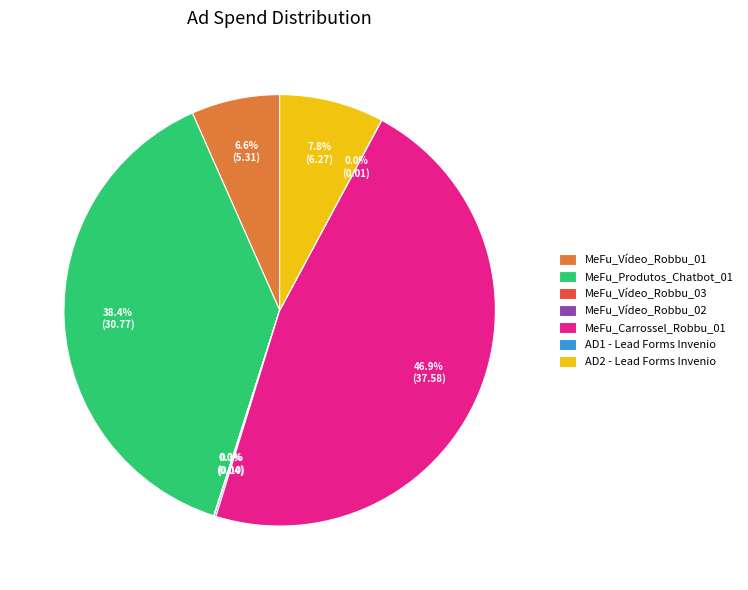

Which has a higher value, MeFu_Vídeo_Robbu_01 or MeFu_Produtos_Chatbot_01?

MeFu_Produtos_Chatbot_01